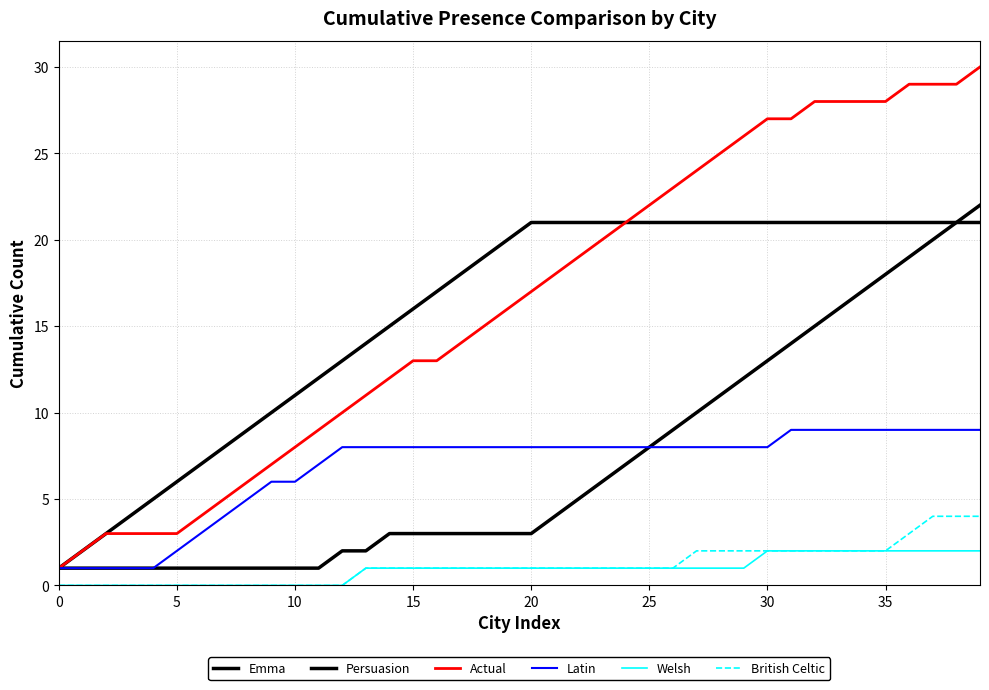

What is the label of the 23rd point from the left?

22